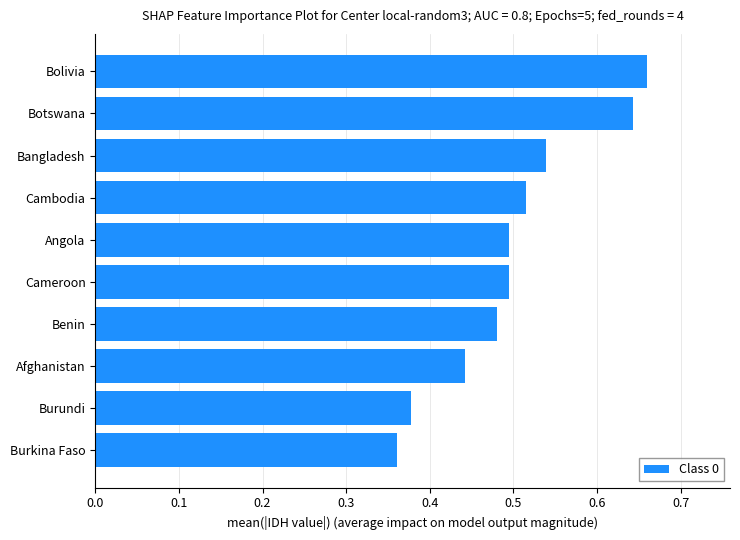

The chart shows a value of 0.8 at Cambodia. True or false?

False